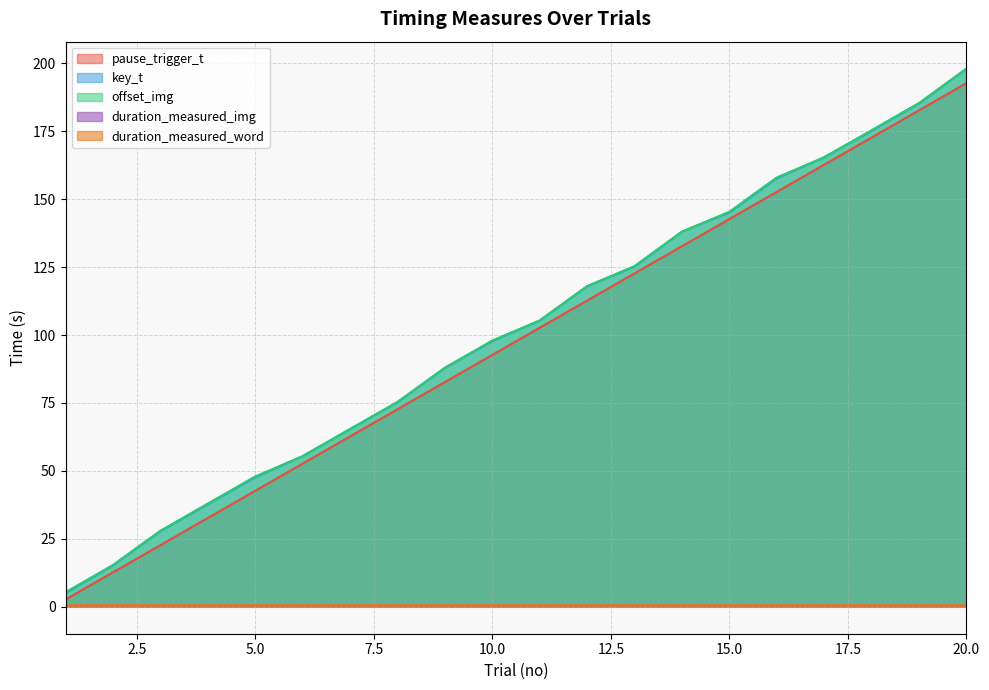

Reading left to right, extract all data points from this chart.

pause_trigger_t: 1=2.7	2=12.7	3=22.7	4=32.7	5=42.7	6=52.7	7=62.7	8=72.7	9=82.7	10=92.7	11=102.7	12=112.7	13=122.7	14=132.7	15=142.7	16=152.7	17=162.7	18=172.7	19=182.7	20=192.7
offset_word: 1=5.4	2=15.4	3=28.0	4=38.0	5=48.0	6=55.4	7=65.4	8=75.4	9=88.0	10=98.0	11=105.4	12=118.0	13=125.4	14=138.0	15=145.4	16=158.0	17=165.4	18=175.4	19=185.4	20=198.0
key_t: 1=5.1	2=15.3	3=27.9	4=37.8	5=47.7	6=55.5	7=65.4	8=75.3	9=87.9	10=97.8	11=105.3	12=118.0	13=125.2	14=138.1	15=145.1	16=157.7	17=165.4	18=175.2	19=185.2	20=198.1
duration_measured_img: 1=0.7	2=0.7	3=0.7	4=0.7	5=0.7	6=0.7	7=0.7	8=0.7	9=0.7	10=0.7	11=0.7	12=0.7	13=0.7	14=0.7	15=0.7	16=0.7	17=0.7	18=0.7	19=0.7	20=0.7
duration_measured_word: 1=0.7	2=0.7	3=0.7	4=0.7	5=0.7	6=0.7	7=0.7	8=0.7	9=0.7	10=0.7	11=0.7	12=0.7	13=0.7	14=0.7	15=0.7	16=0.7	17=0.7	18=0.7	19=0.7	20=0.7